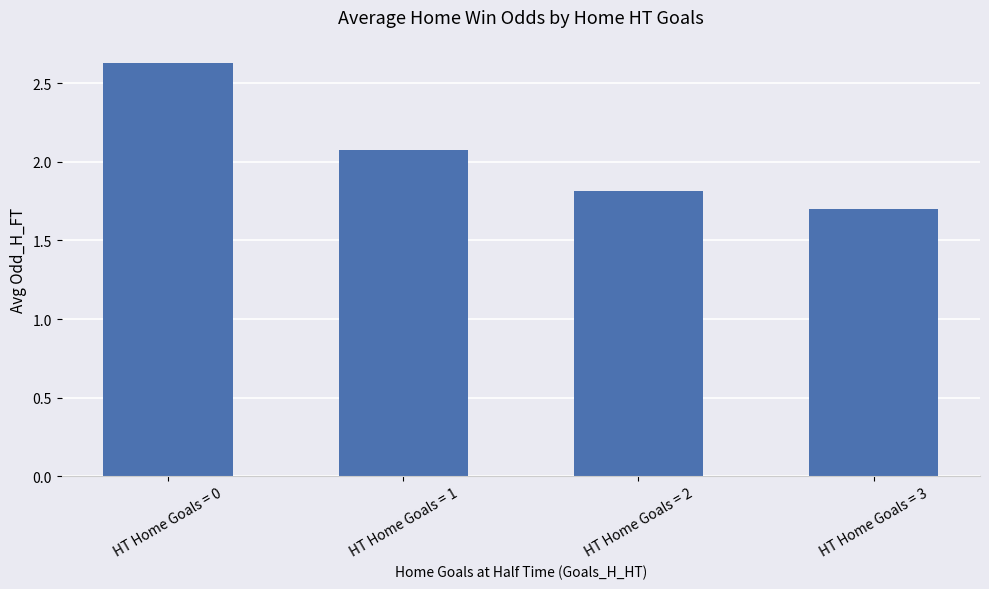

What is the change in value from HT Home Goals = 1 to HT Home Goals = 3?

-0.4